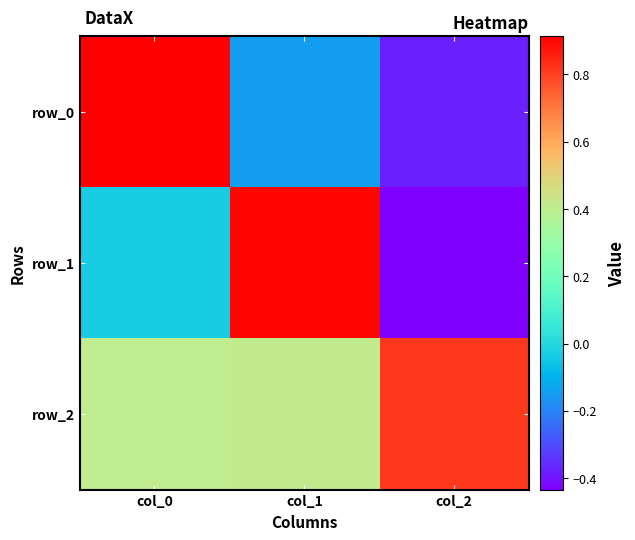

The value of row_1 at col_0 is -0.0. True or false?

True